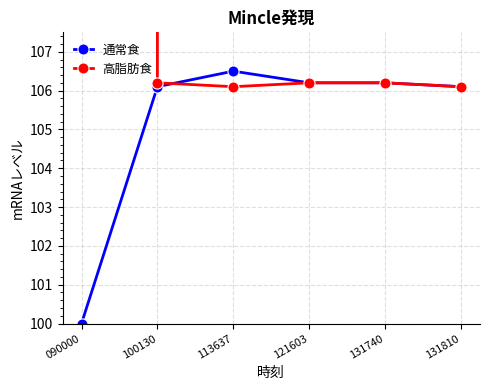

How many times do 高脂肪食 and 通常食 cross each other?

1